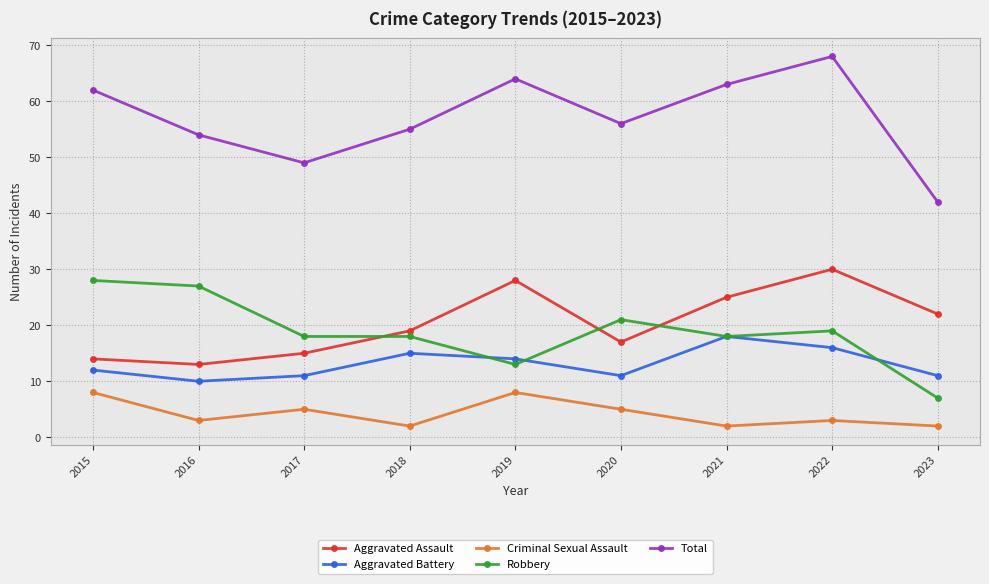

What is the total value across all series at 2015?

124